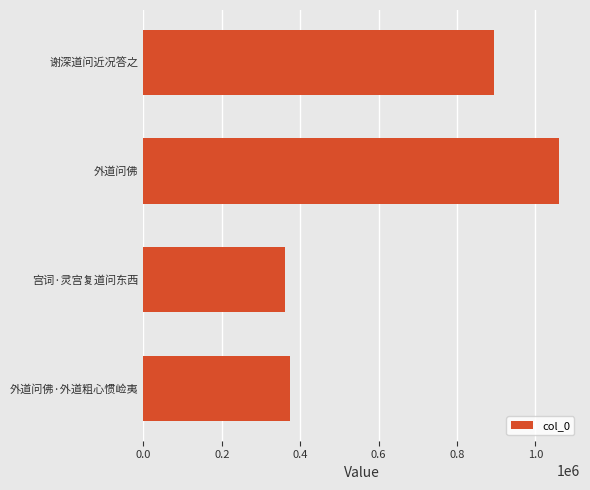

What is the change in value from 0.0 to 0.8?

+745333